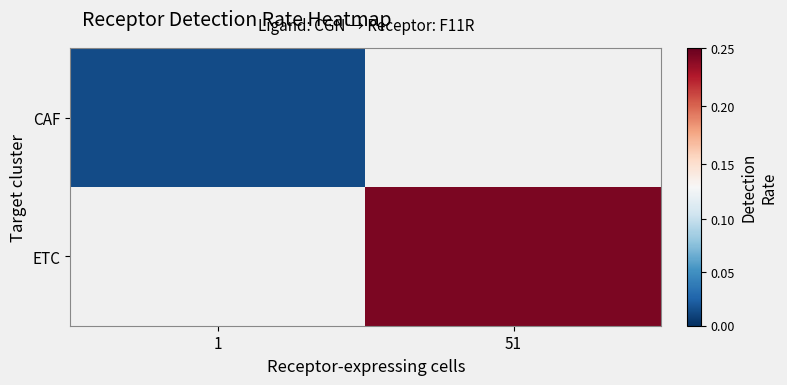

How many series are shown in this chart?

2